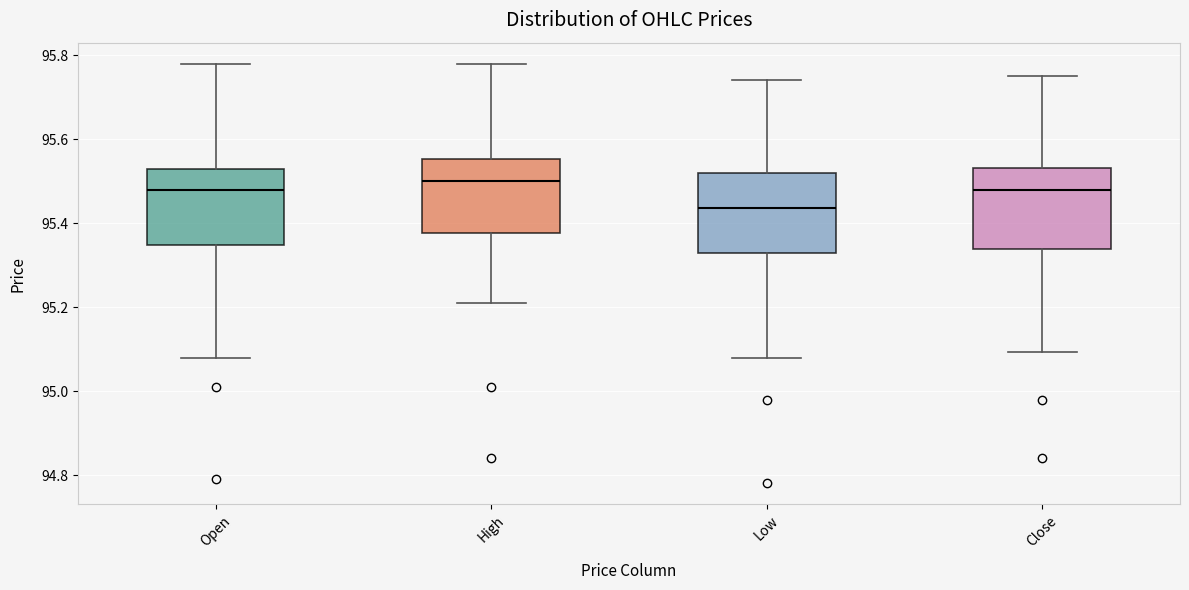

Reading left to right, read every box against the y-axis: the position of its median line, the range the box covers, and the ends of its whiskers. The values are not printed on the chart, so give them approximately, as read against the axis.

Open: median 95.48, box 95.34 to 95.54, whiskers 95.08 to 95.78
High: median 95.50, box 95.38 to 95.56, whiskers 95.22 to 95.78
Low: median 95.44, box 95.34 to 95.52, whiskers 95.08 to 95.74
Close: median 95.48, box 95.34 to 95.54, whiskers 95.10 to 95.76